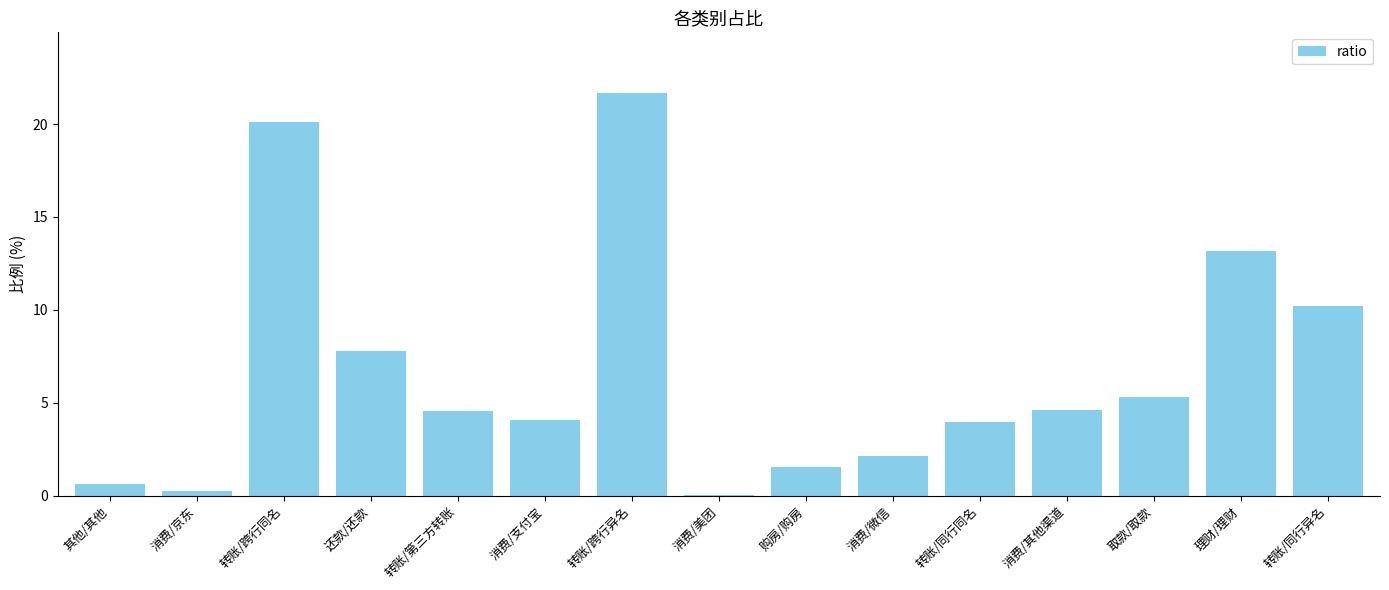

Is it true that the value at 购房/购房 is 2.3?

False